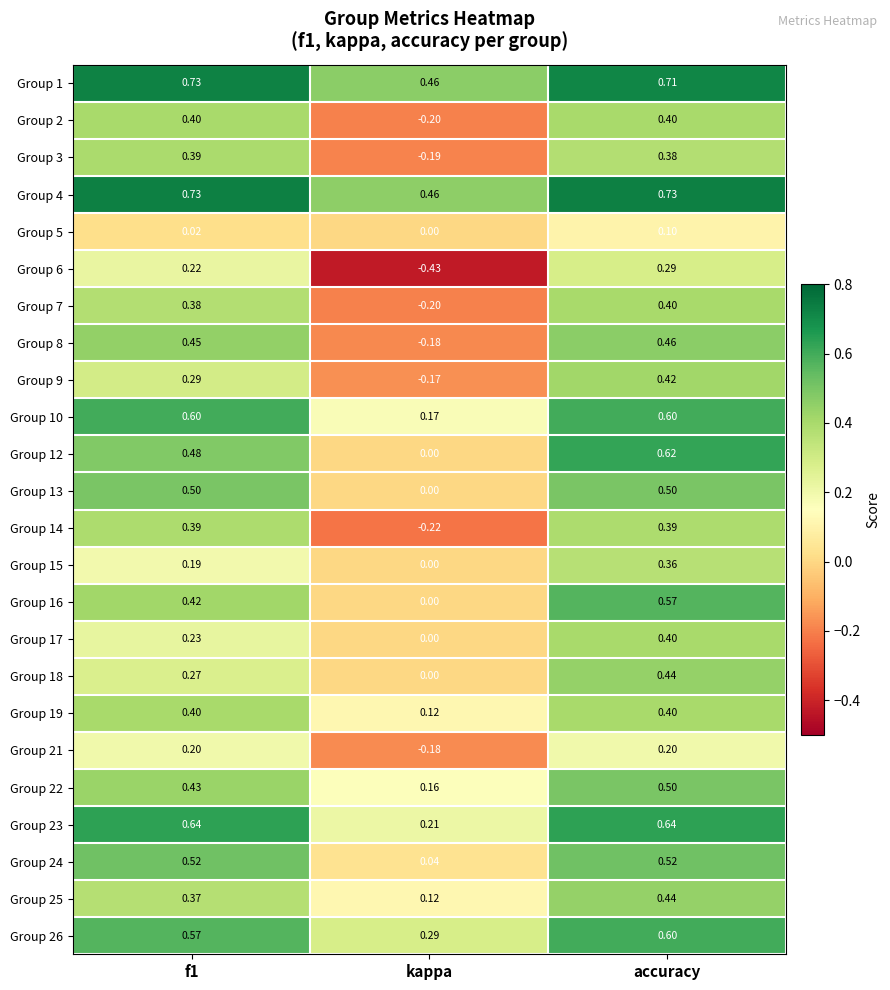

At which label is Group 19 closest to 0?

kappa